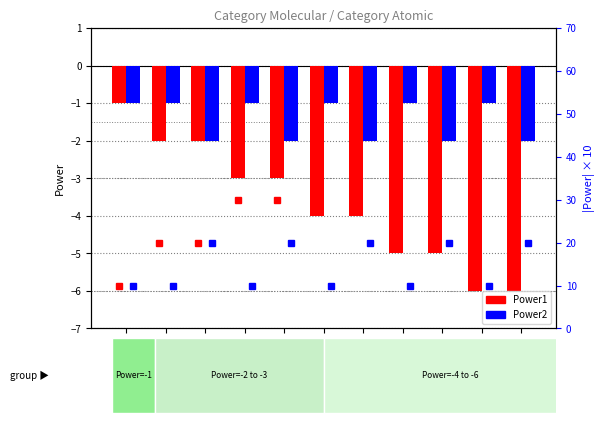

Which series has the largest total across all categories?

Power1 abs*10